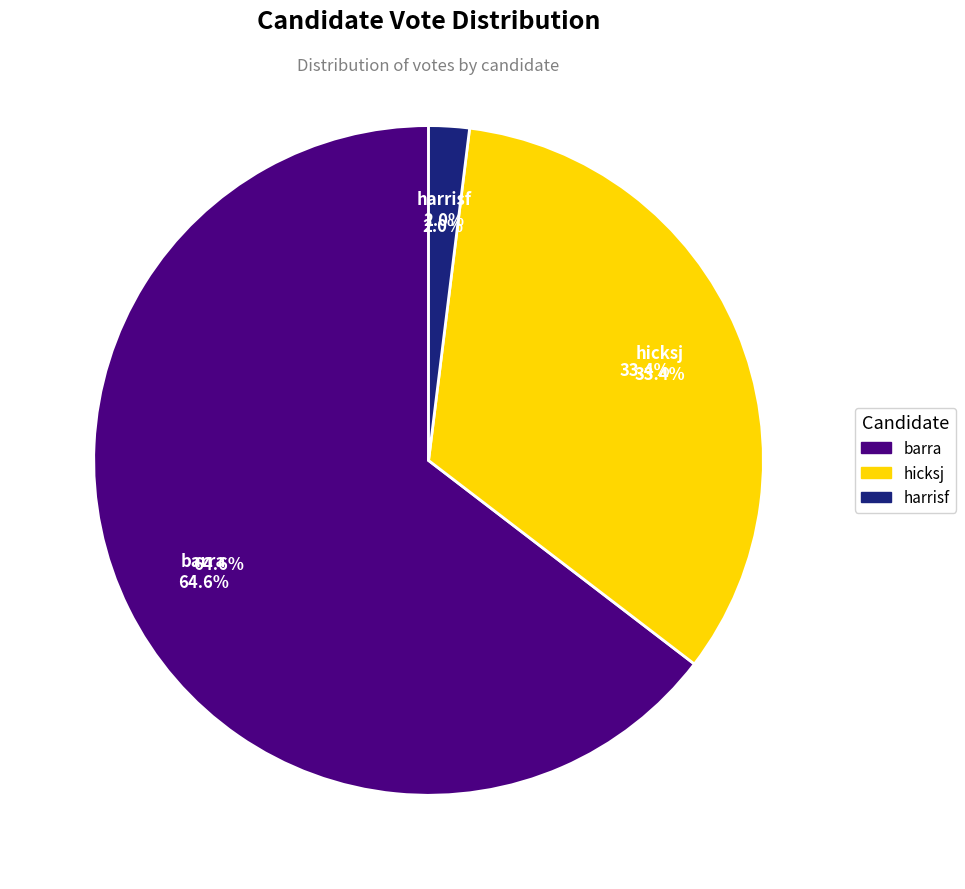

To the nearest percent, what portion does barra represent?

65%